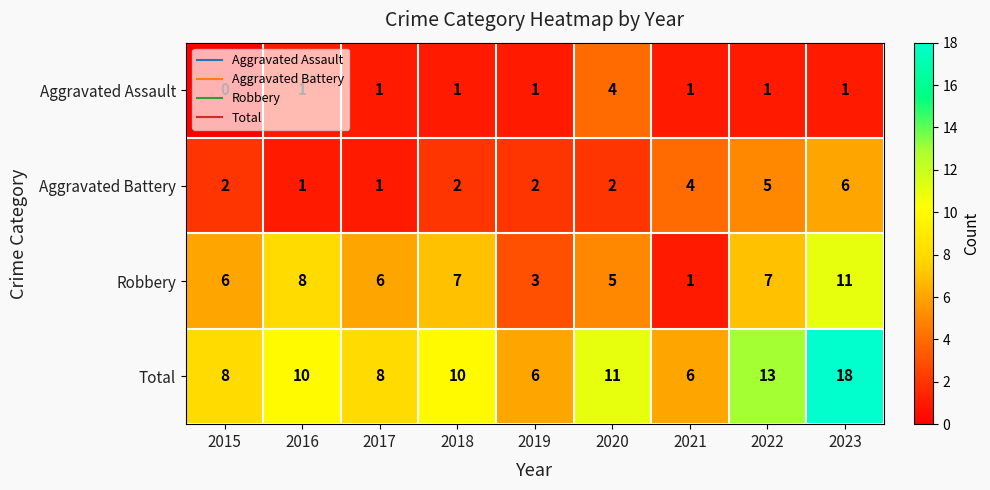

What is the total value across all series at 2015?

16